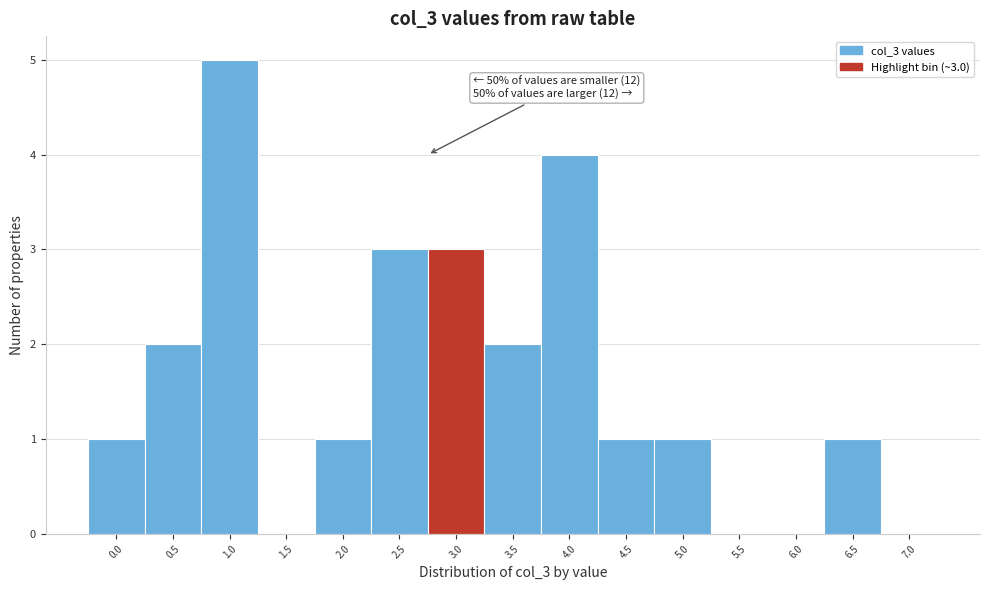

Reading left to right, extract all data points from this chart.

0.0=1	0.5=2	1.0=5	1.5=0	2.0=1	2.5=3	3.0=3	3.5=2	4.0=4	4.5=1	5.0=1	5.5=0	6.0=0	6.5=1	7.0=0